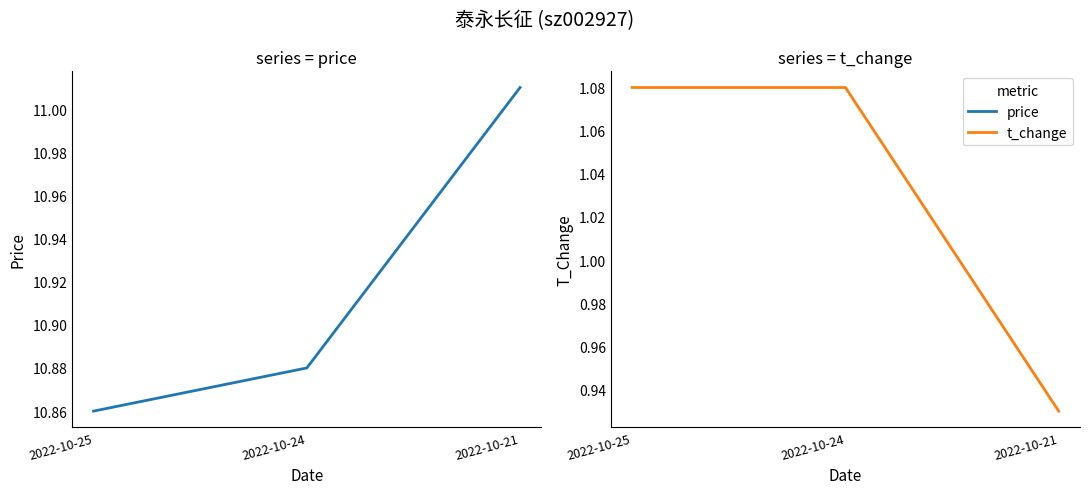

What is the average value of the price series?

10.9